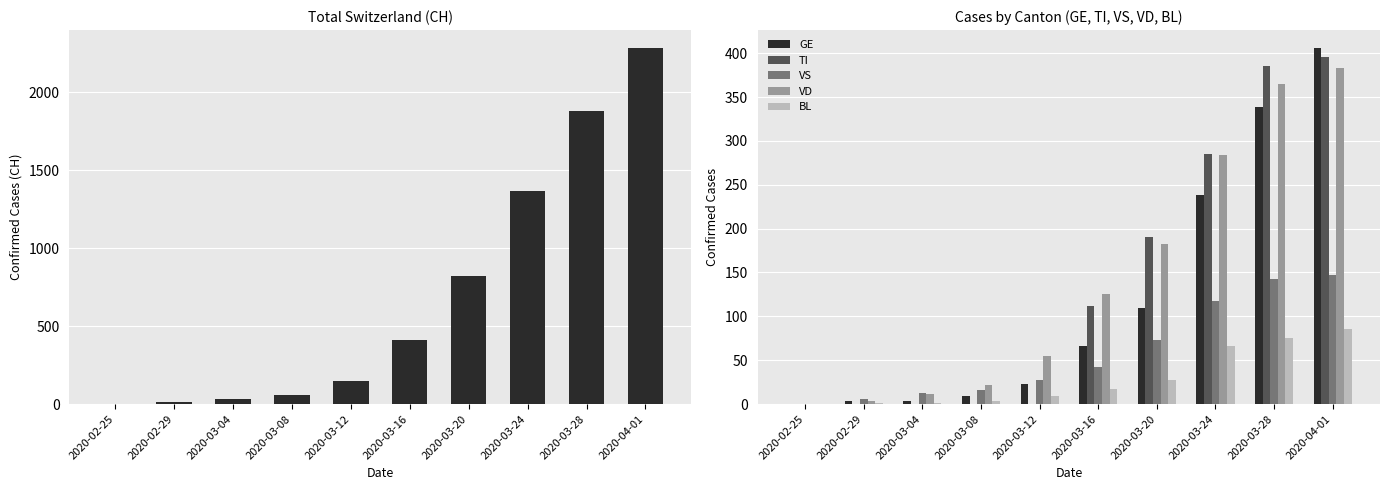

List the series in order of their peak value, lowest first.

BL, VS, VD, TI, GE, CH